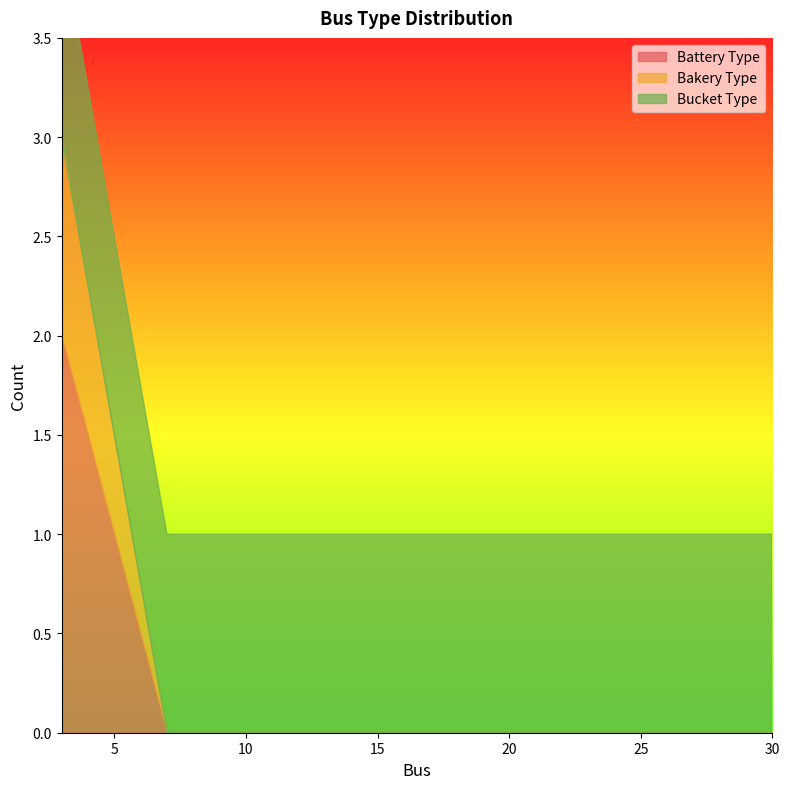

What is the total value across all series at 8?

1